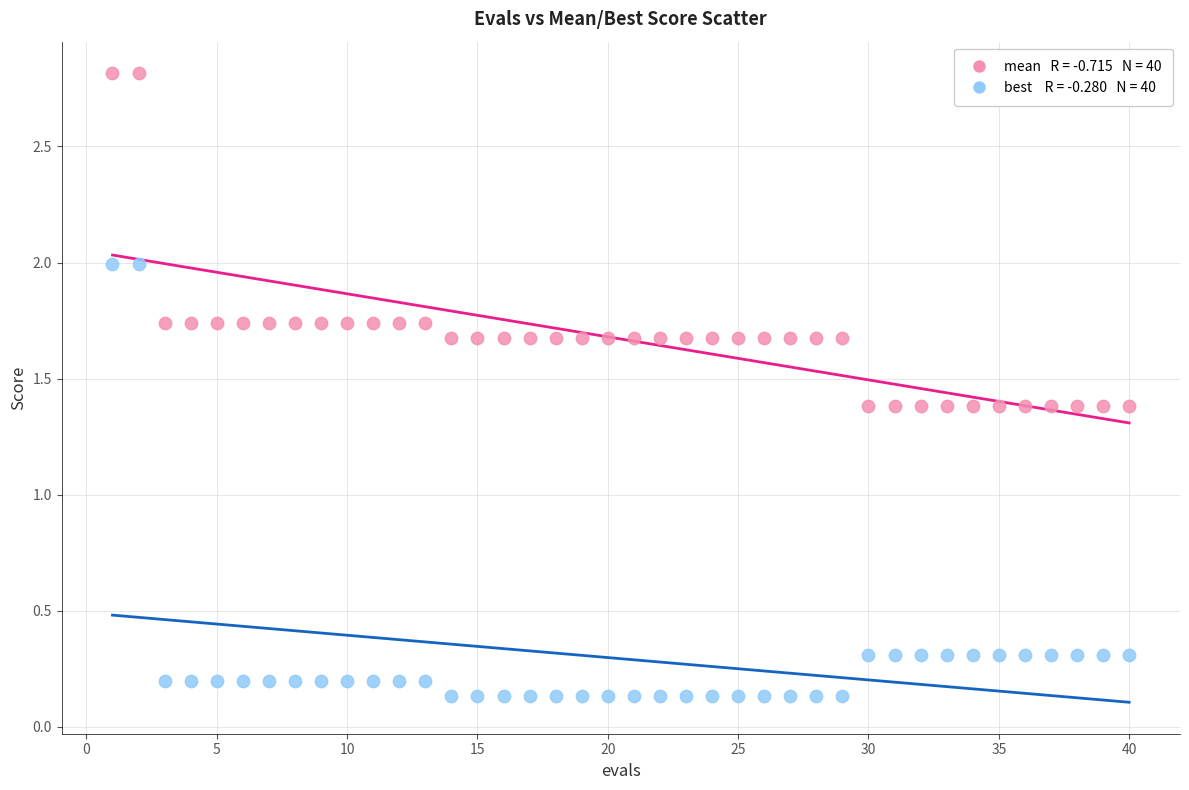

Across all data points, what is the range of Y values (max minus min)?

2.7